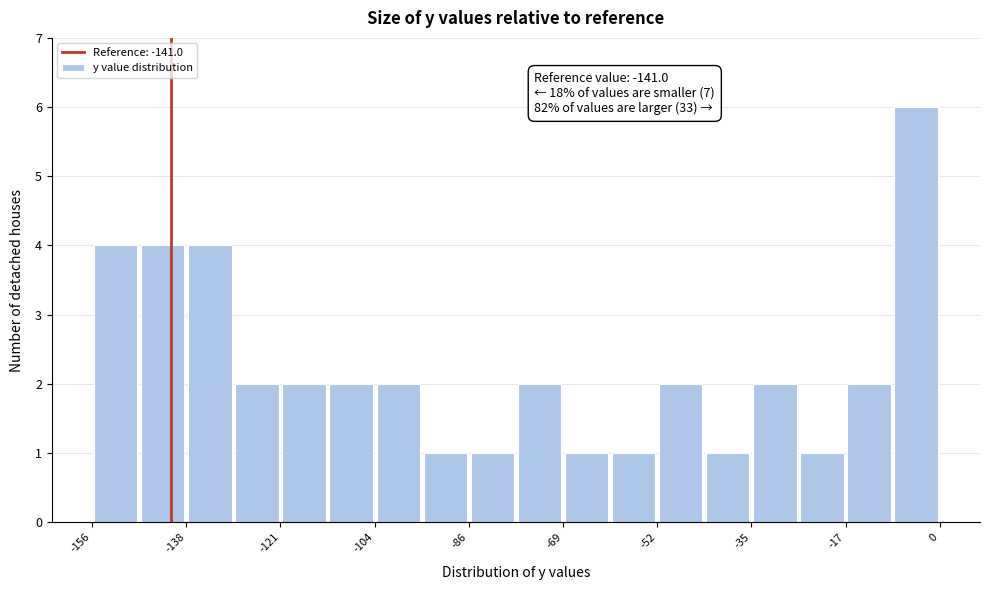

Which range on the x-axis has the tallest bar?

-8 to 0